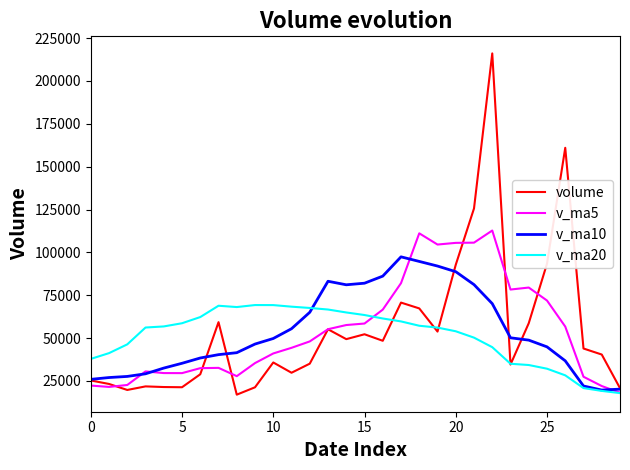

Which series has the largest range (max minus min)?

volume